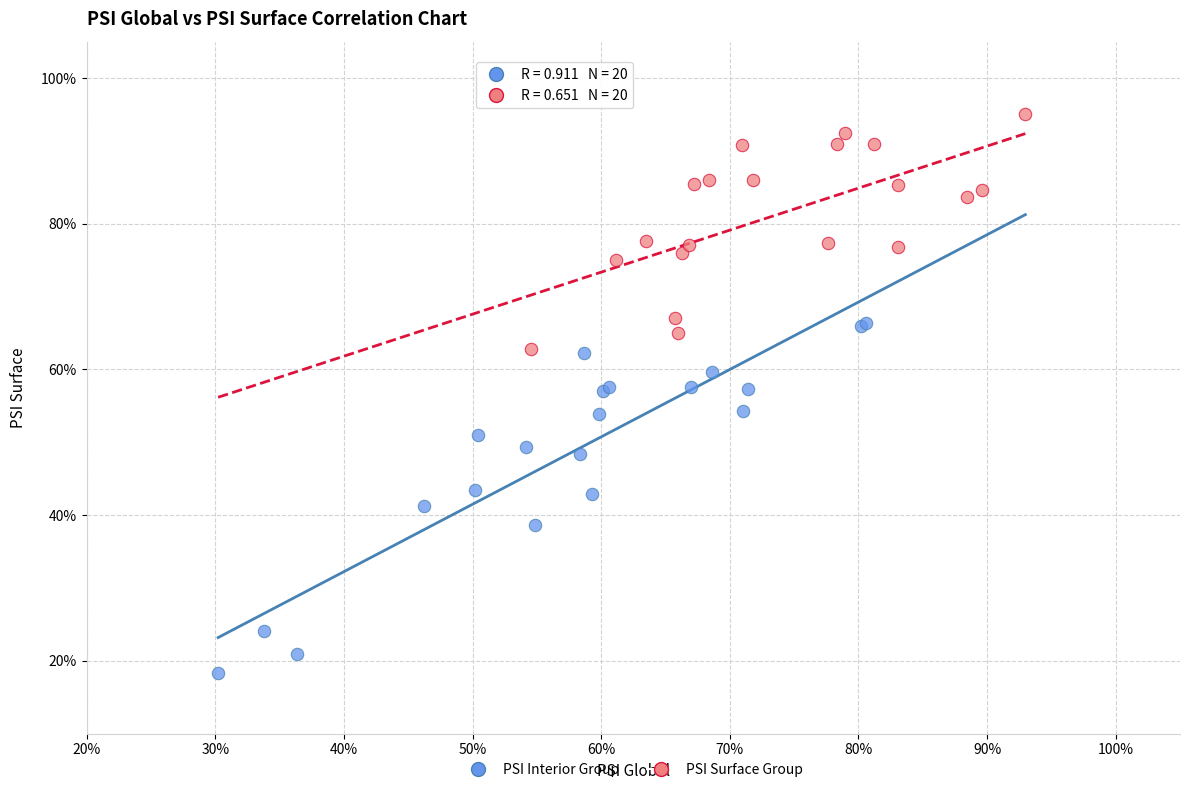

What are all the series names shown in the legend?

PSI Interior Group, PSI Surface Group